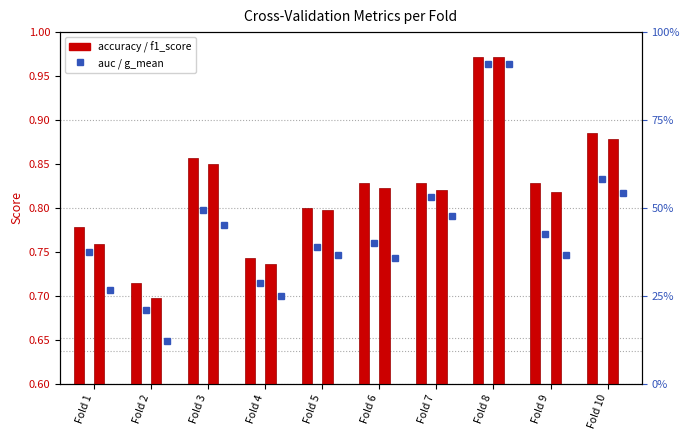

Rank the series by their maximum value, from lowest to highest.

g_mean, auc, f1_score, accuracy